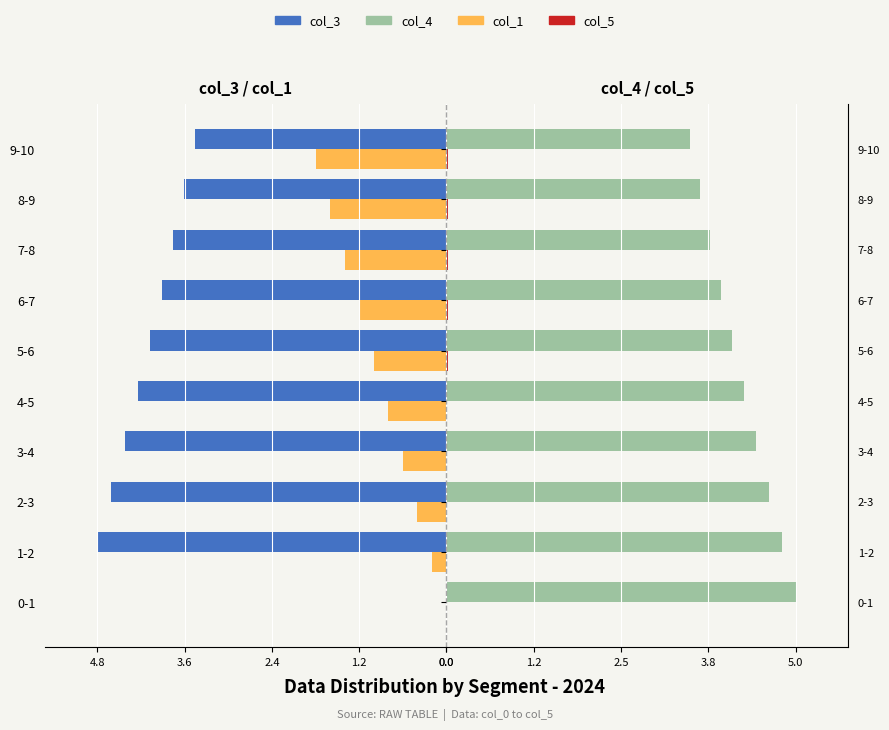

What is the total value across all series at 7-8?

-1.4